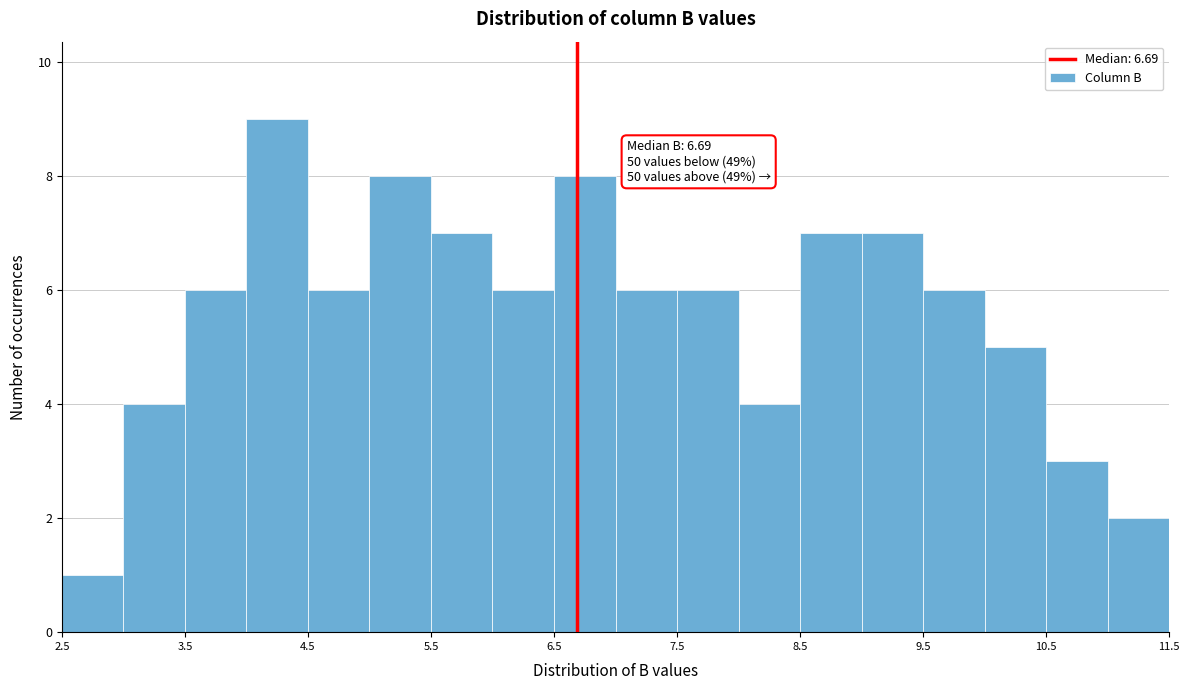

Over which range of the x-axis is the bar tallest?

4.0 to 4.5